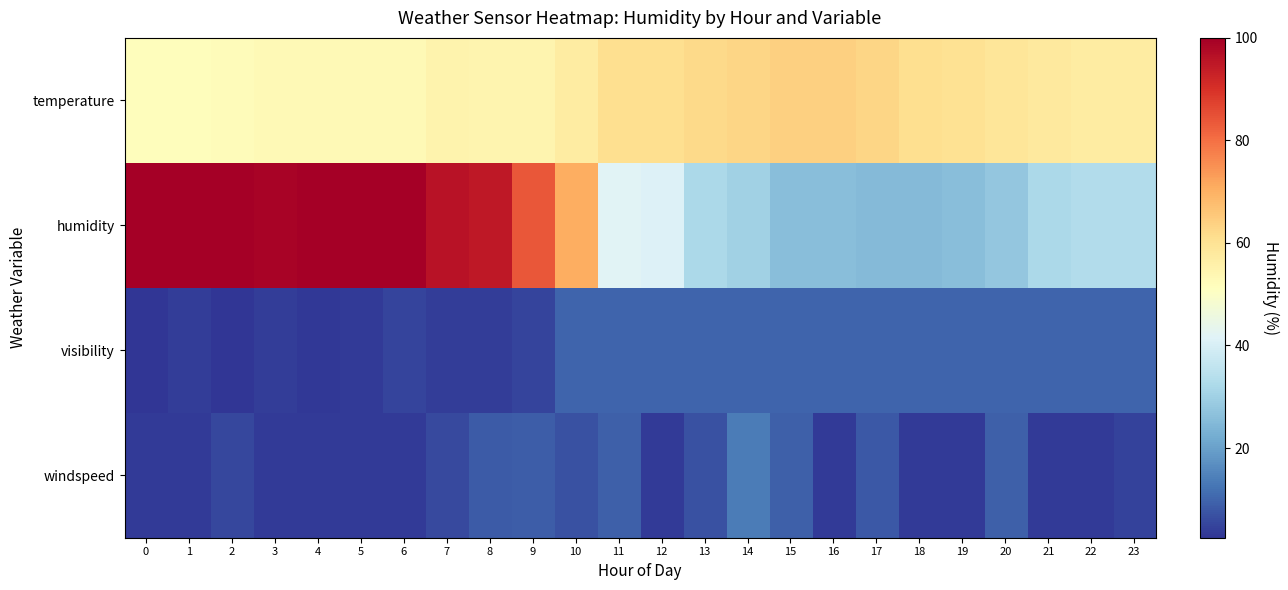

What is the total value across all series at 7?

160.8